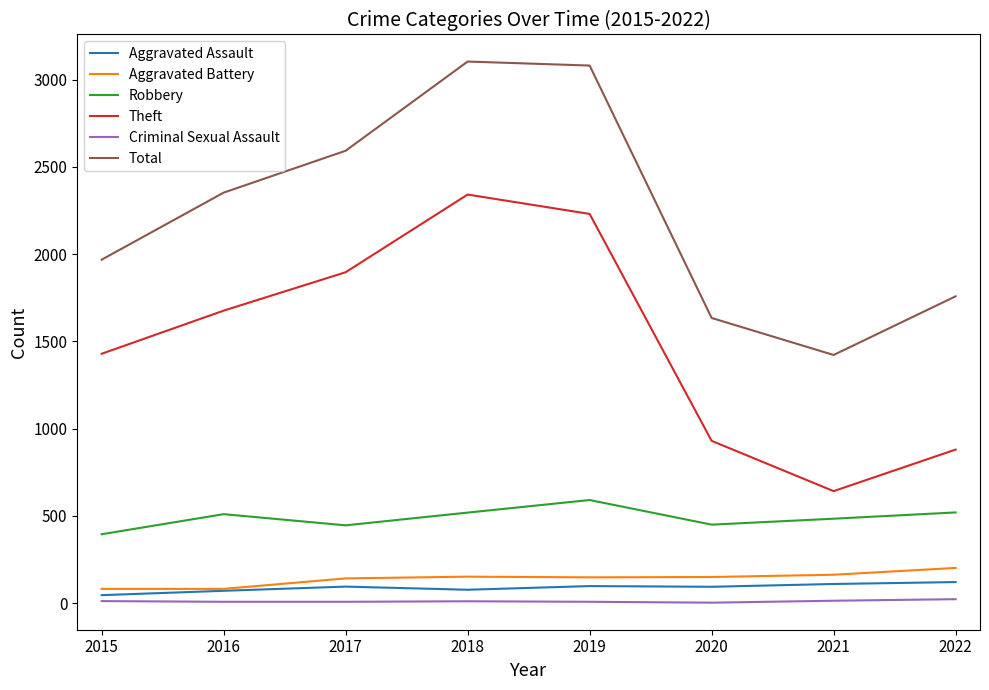

The value of Criminal Sexual Assault at 2021 is 14. True or false?

True